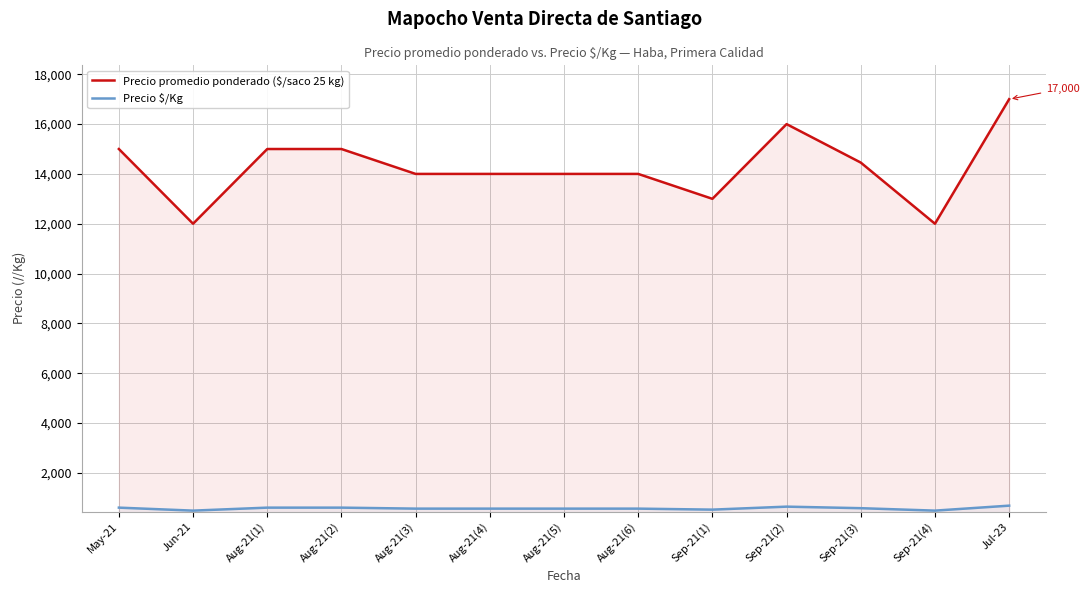

Where is the first local maximum for Precio $/Kg?

Sep-21(2)